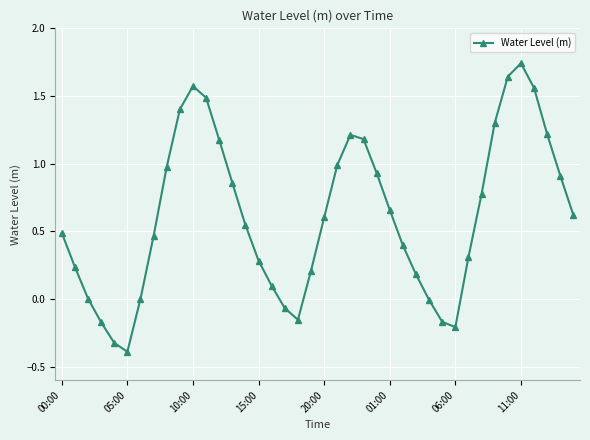

What is the difference between the maximum and minimum values?

2.1